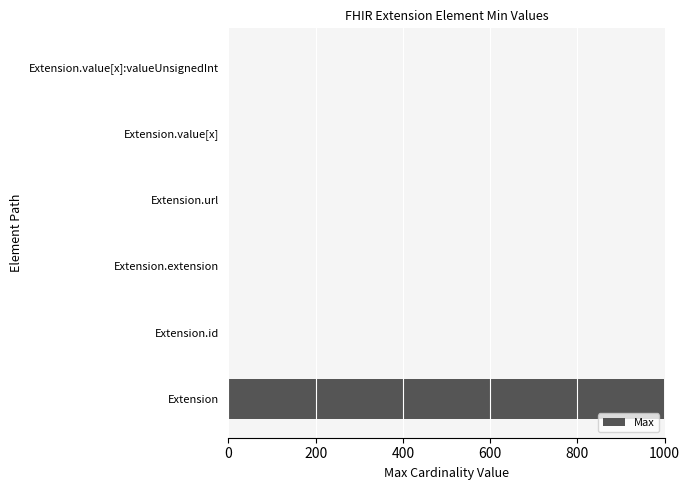

How many data points does each series have?

6